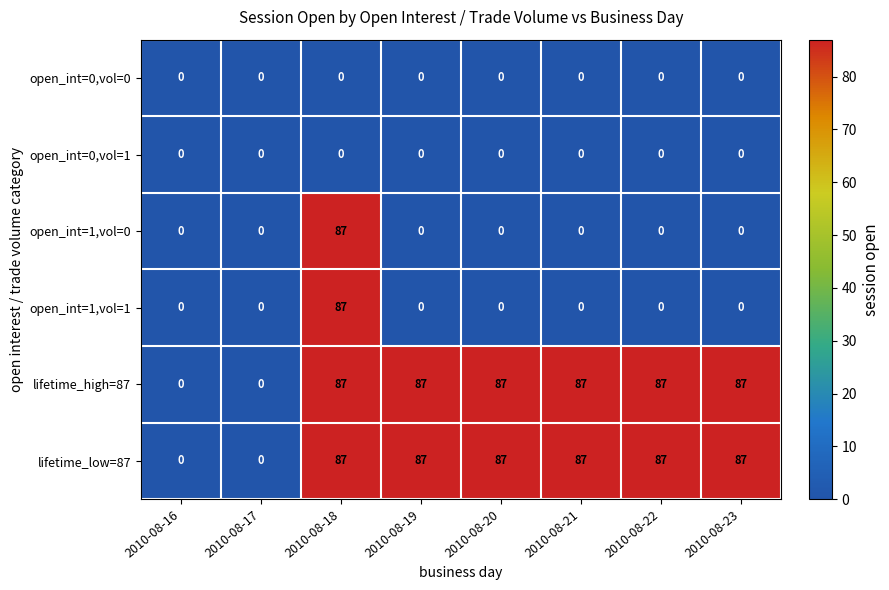

Read the lifetime_low=87 value at 2010-08-22, to the nearest 10.

90